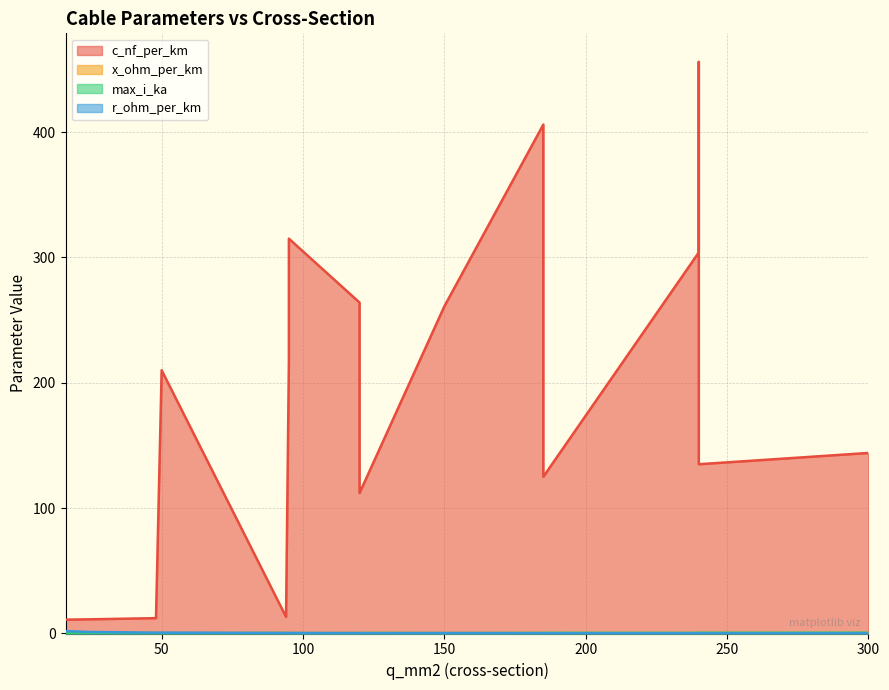

What are all the series names shown in the legend?

c_nf_per_km, x_ohm_per_km, max_i_ka, r_ohm_per_km